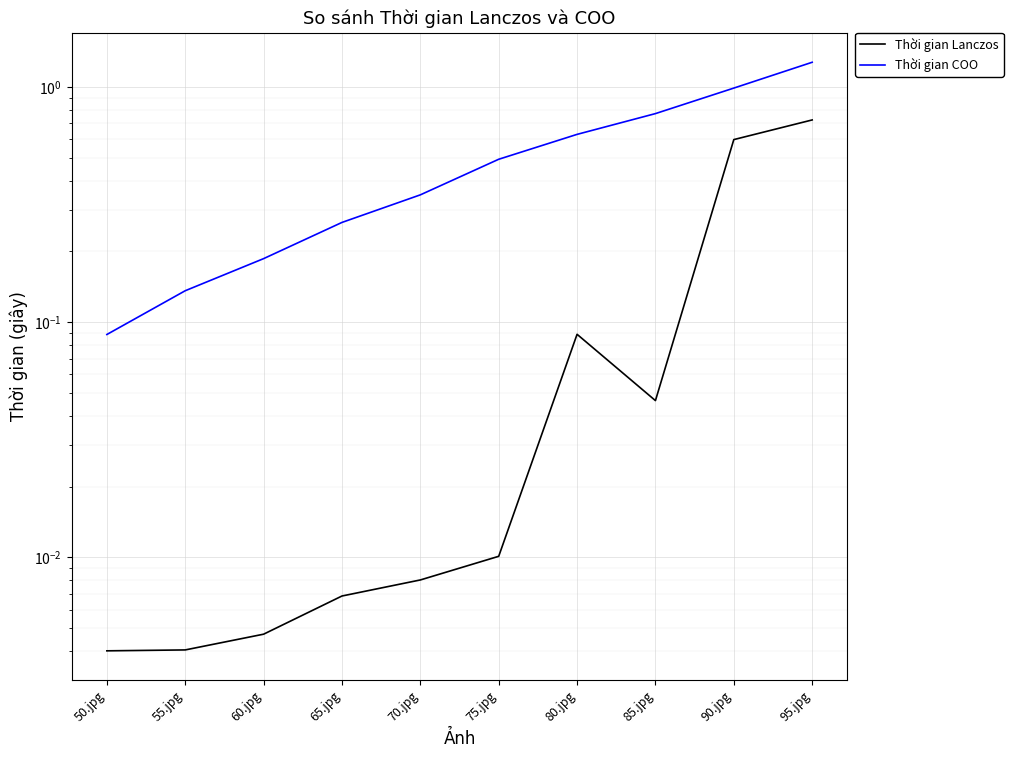

How many data points does each series have?

10